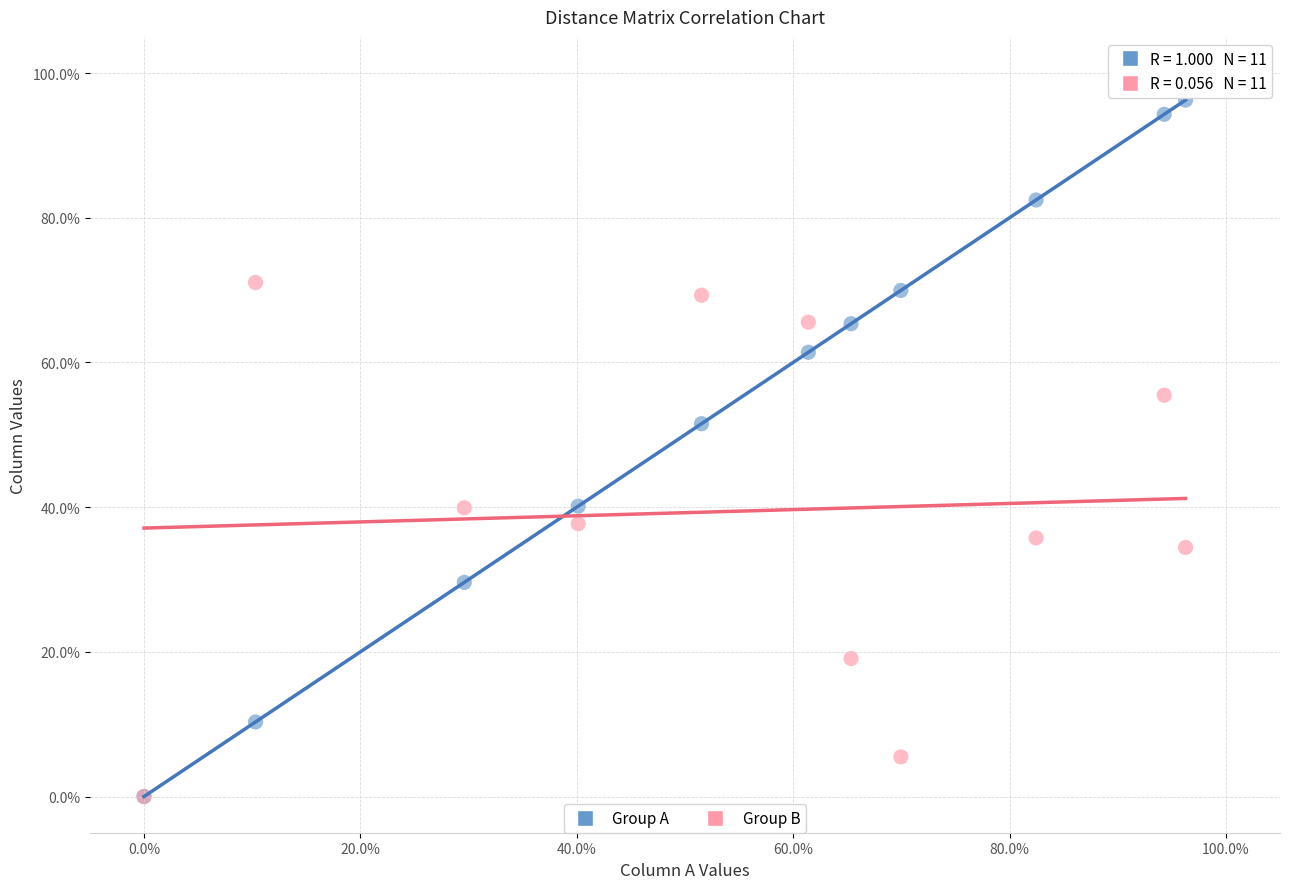

Across all series, what Y value is closest to 48?

51.5